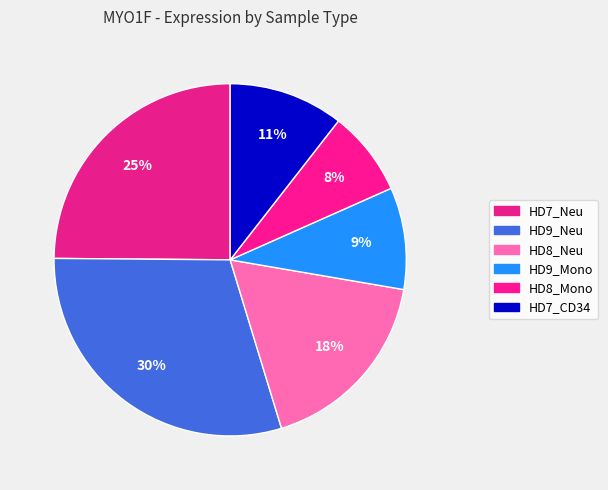

Is HD7_CD34 the majority of the pie?

No